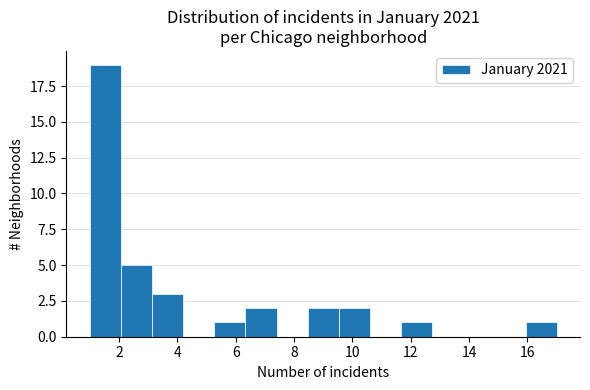

Reading left to right, list every bar in this chart as the range it spans on the x-axis followed by its height. Neither the bar edges nor the heights are printed on the chart, so give them approximately, as read against the axes.

1.0 to 2.0: 19
2.0 to 3.2: 5
3.2 to 4.2: 3
4.2 to 5.2: 0
5.2 to 6.4: 1
6.4 to 7.4: 2
7.4 to 8.4: 0
8.4 to 9.6: 2
9.6 to 10.6: 2
10.6 to 11.6: 0
11.6 to 12.8: 1
12.8 to 13.8: 0
13.8 to 14.8: 0
14.8 to 16.0: 0
16.0 to 17.0: 1